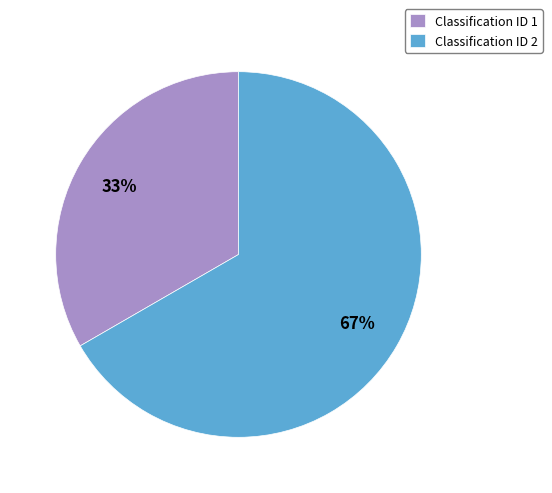

True or false: Classification ID 1 accounts for 46% of the total.

False